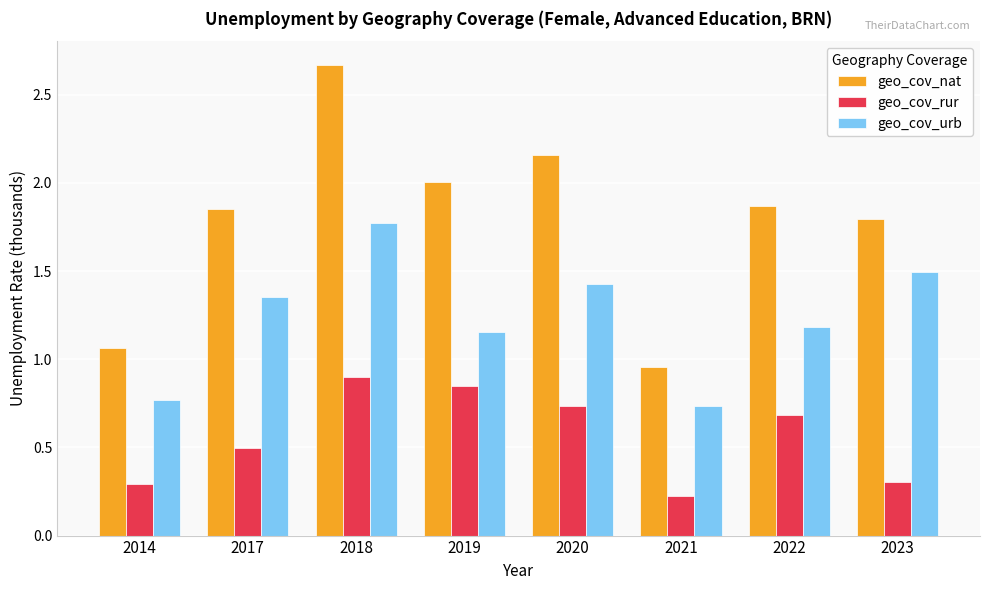

Which series has the largest range (max minus min)?

geo_cov_nat